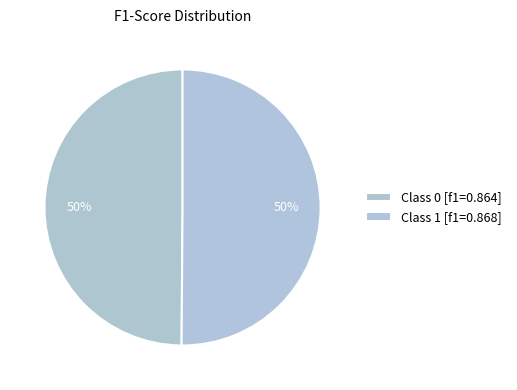

How many segments does this pie chart have?

2